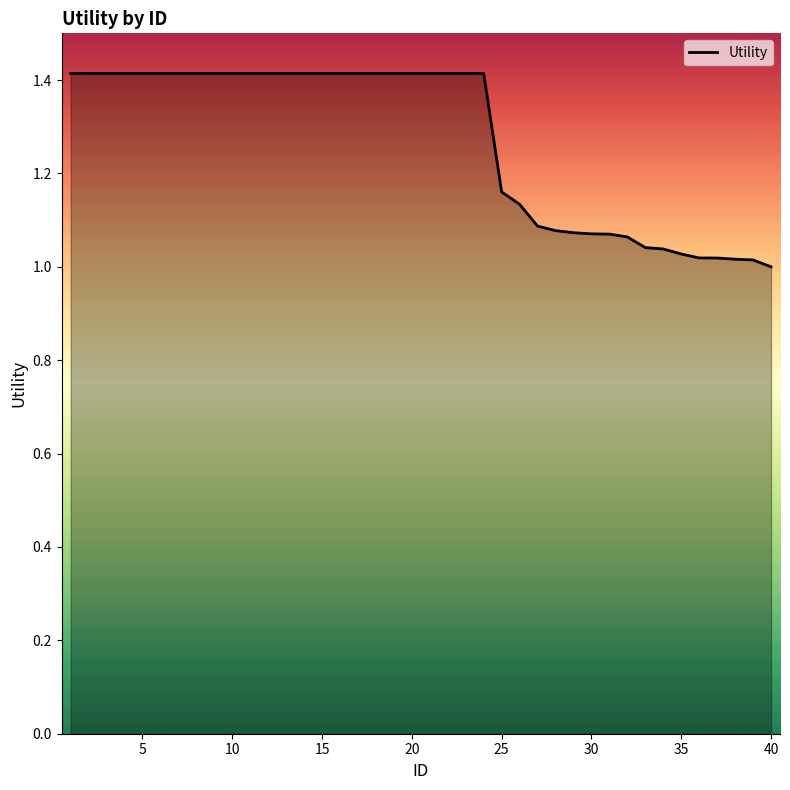

What is the maximum value shown in the chart?

1.4